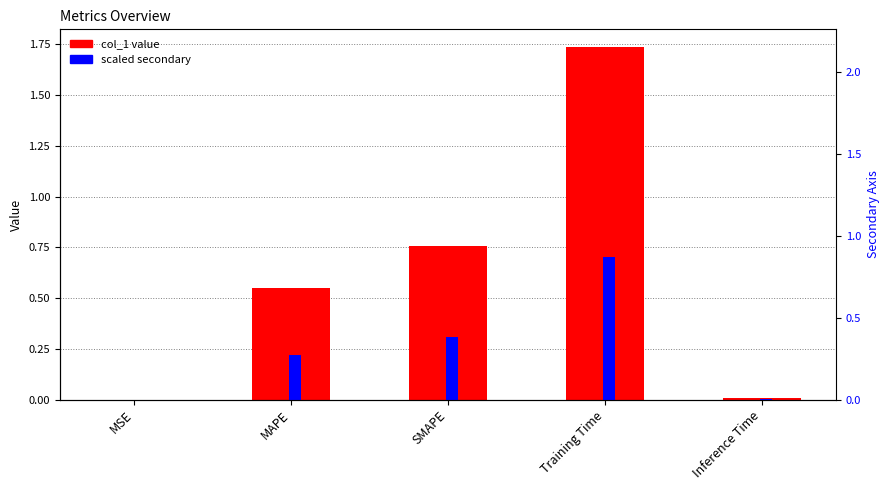

Read the col_1 value at SMAPE.

0.8